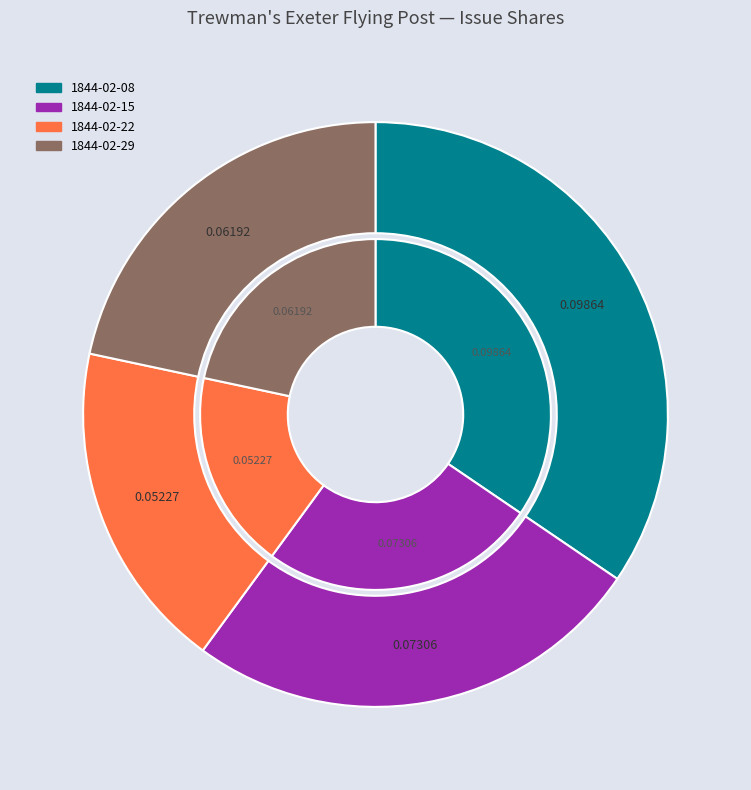

What is the largest slice in the pie chart?

1844.02.08_Trewman'sExeterFlyingPost